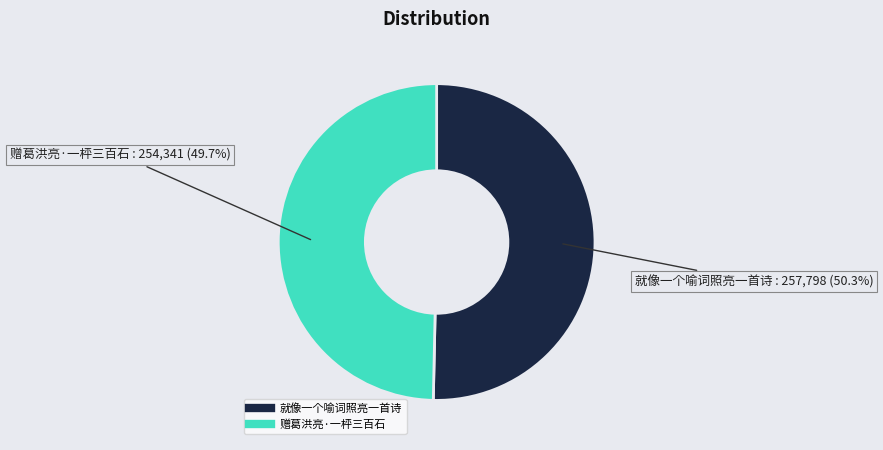

Does 赠葛洪亮·一枰三百石 represent more than half of the total?

No